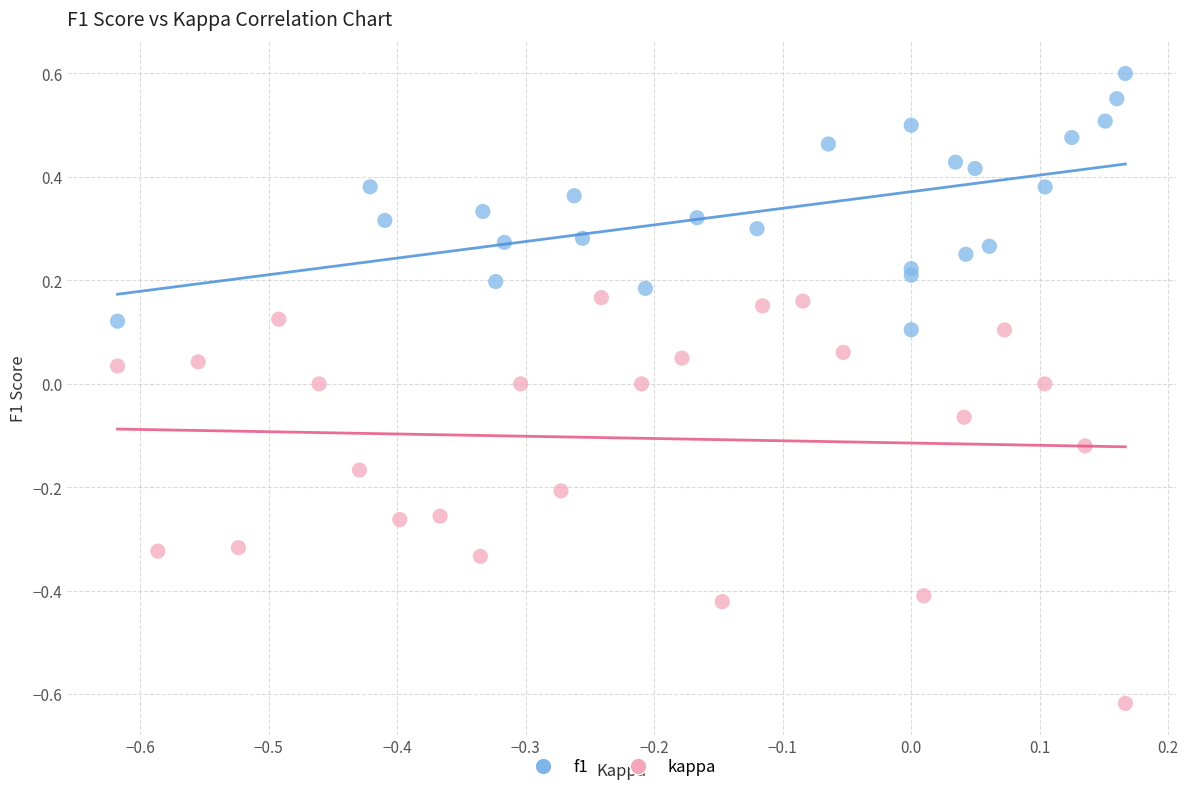

Which series contains the lowest Y value?

kappa